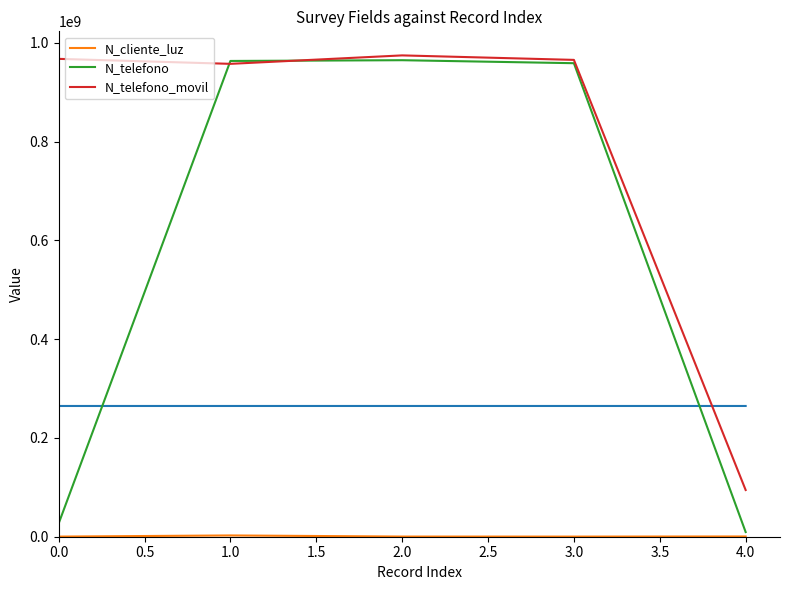

List the series in order of their overall mean, lowest first.

N_cliente_luz, N_telefono, N_telefono_movil